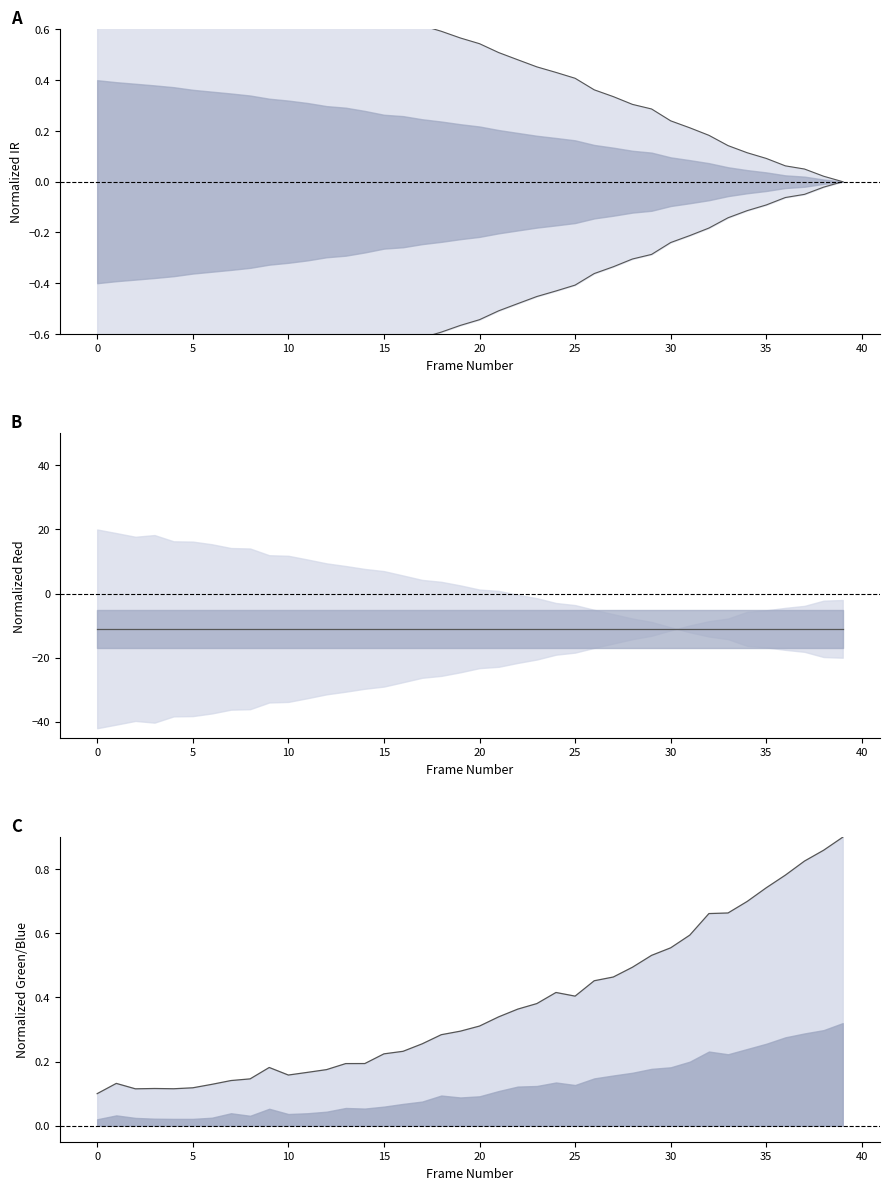

Is it true that node0.green_data equals 0.3 at 17?

True